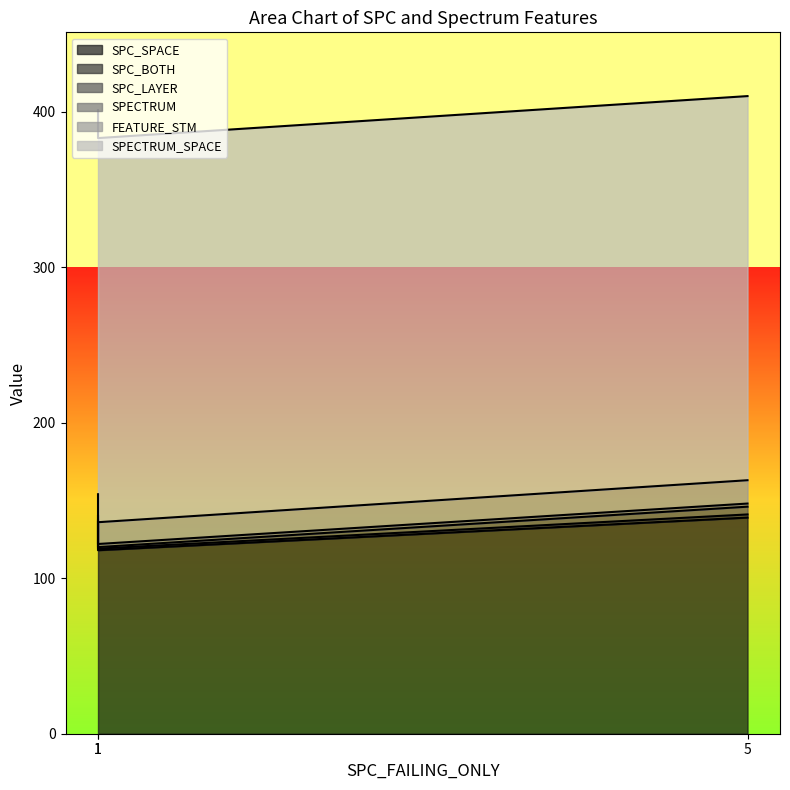

Which has a higher value, 5 or 1?

5